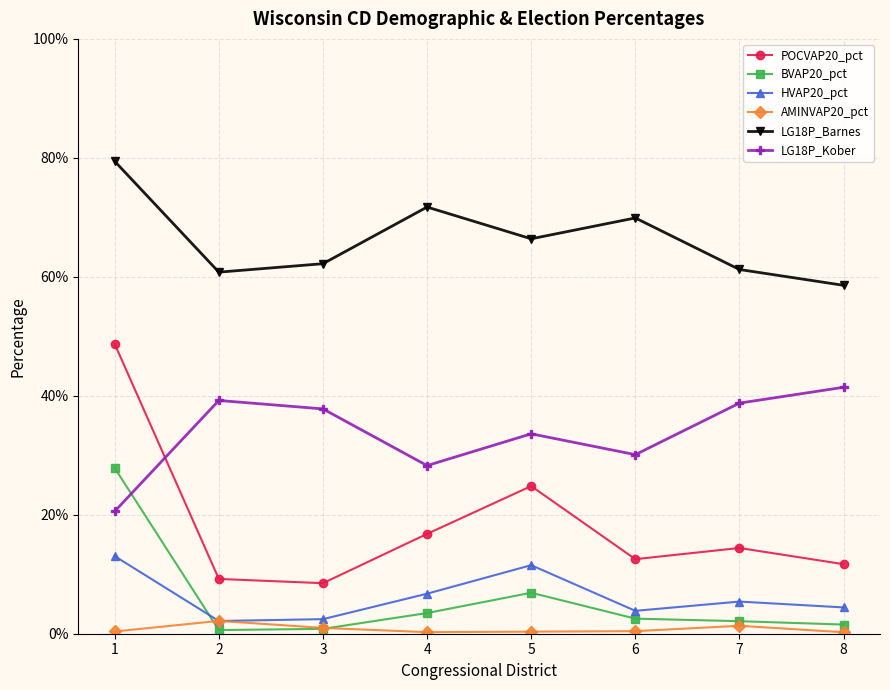

At which label is LG18P_Kober closest to 0?

1